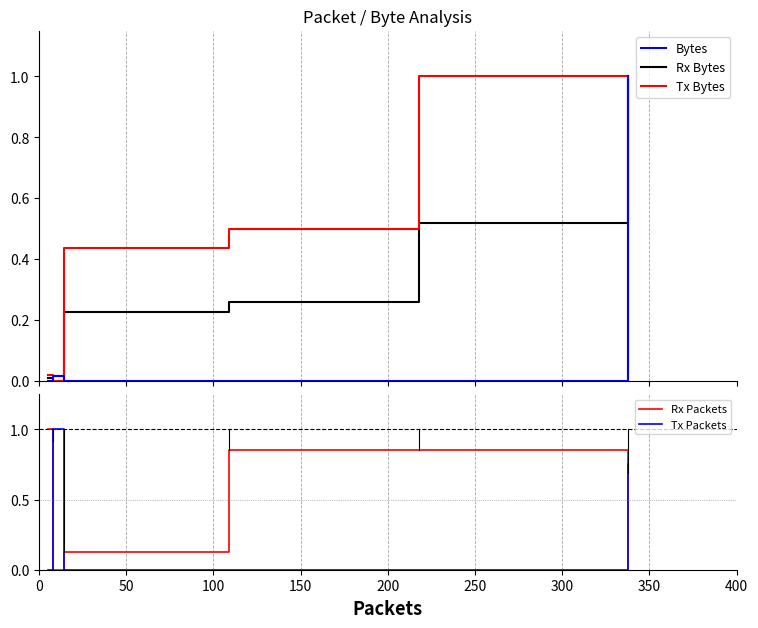

True or false: Rx Bytes and Rx Packets intersect in this chart.

True